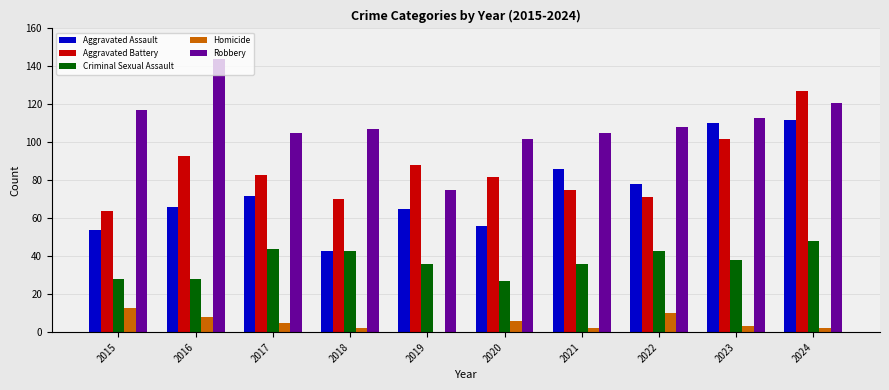

Reading right to left, list all the values displayed in this chart.

Aggravated Assault: 2024=112	2023=110	2022=78	2021=86	2020=56	2019=65	2018=43	2017=72	2016=66	2015=54
Aggravated Battery: 2024=127	2023=102	2022=71	2021=75	2020=82	2019=88	2018=70	2017=83	2016=93	2015=64
Criminal Sexual Assault: 2024=48	2023=38	2022=43	2021=36	2020=27	2019=36	2018=43	2017=44	2016=28	2015=28
Homicide: 2024=2	2023=3	2022=10	2021=2	2020=6	2019=0	2018=2	2017=5	2016=8	2015=13
Robbery: 2024=121	2023=113	2022=108	2021=105	2020=102	2019=75	2018=107	2017=105	2016=144	2015=117